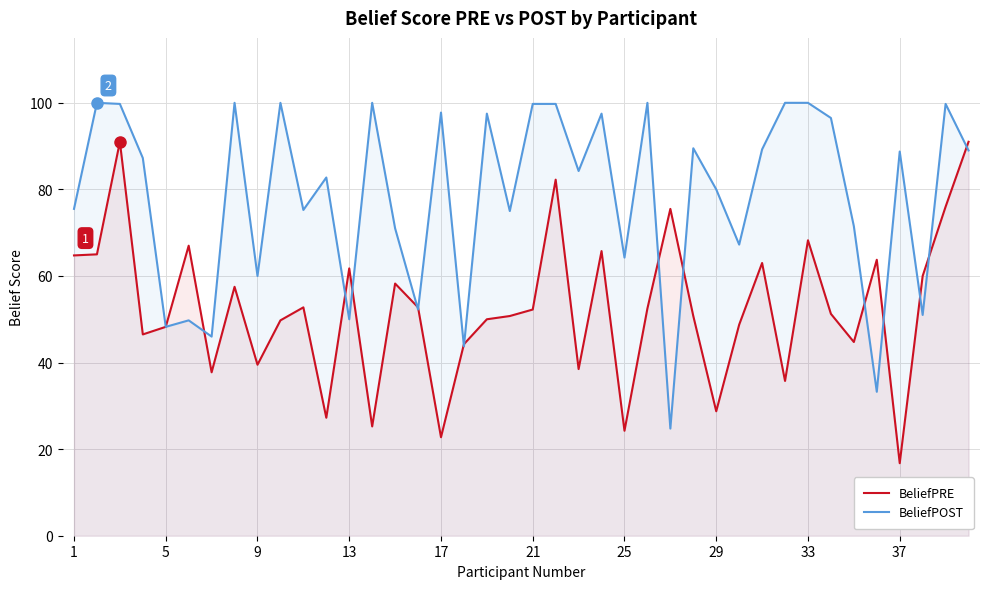

What is the minimum value shown in the chart?

16.8